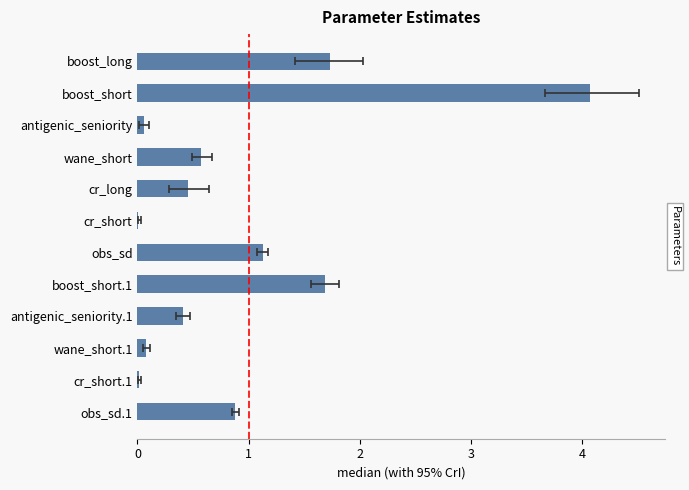

Between wane_short and cr_long, which is larger?

wane_short